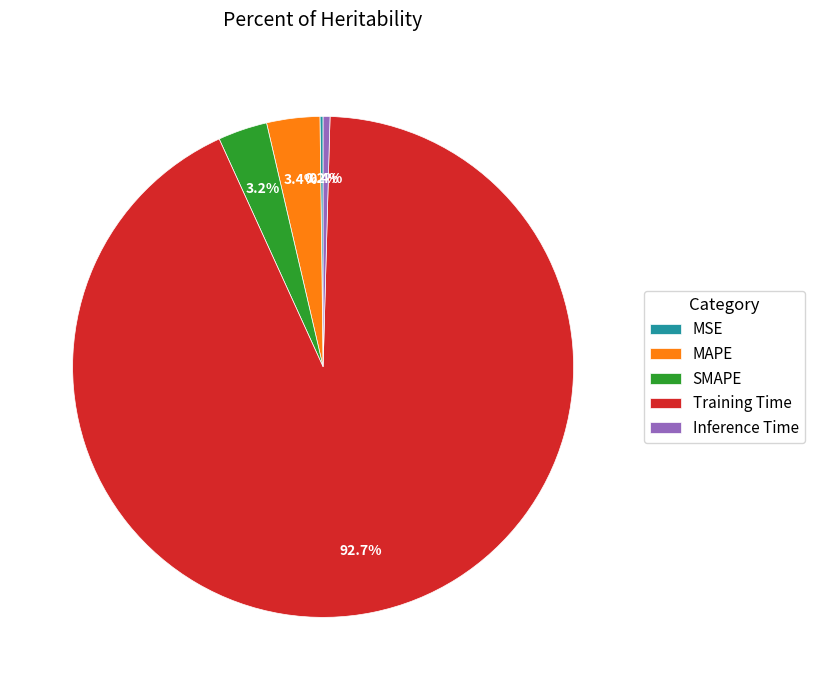

Combined, what portion of the pie is SMAPE and Inference Time?

3.6%